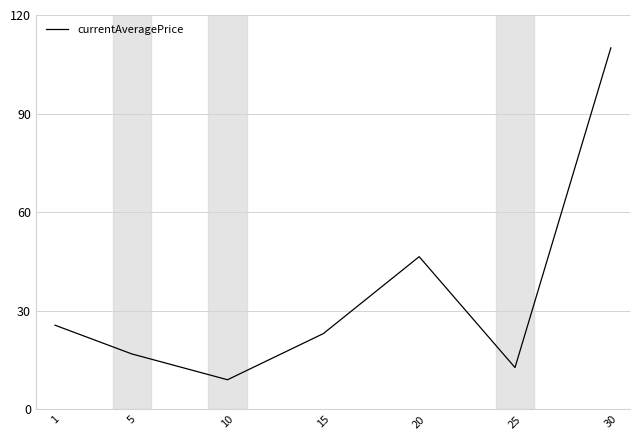

List the labels in order of value, smallest first.

10, 25, 5, 15, 1, 20, 30